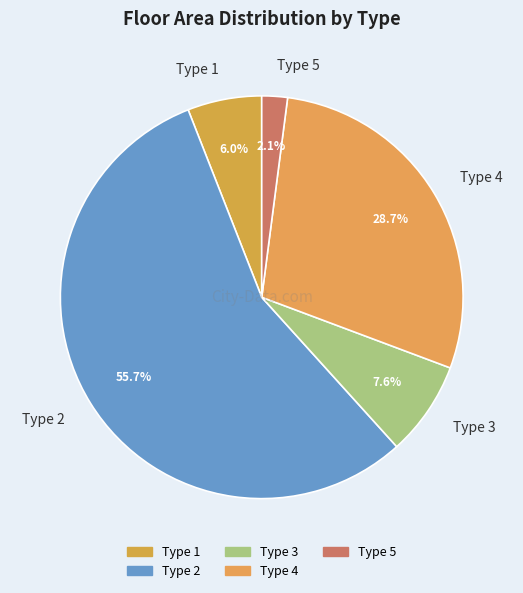

What is the ratio of the value at Type 5 to the value at Type 4?

0.1